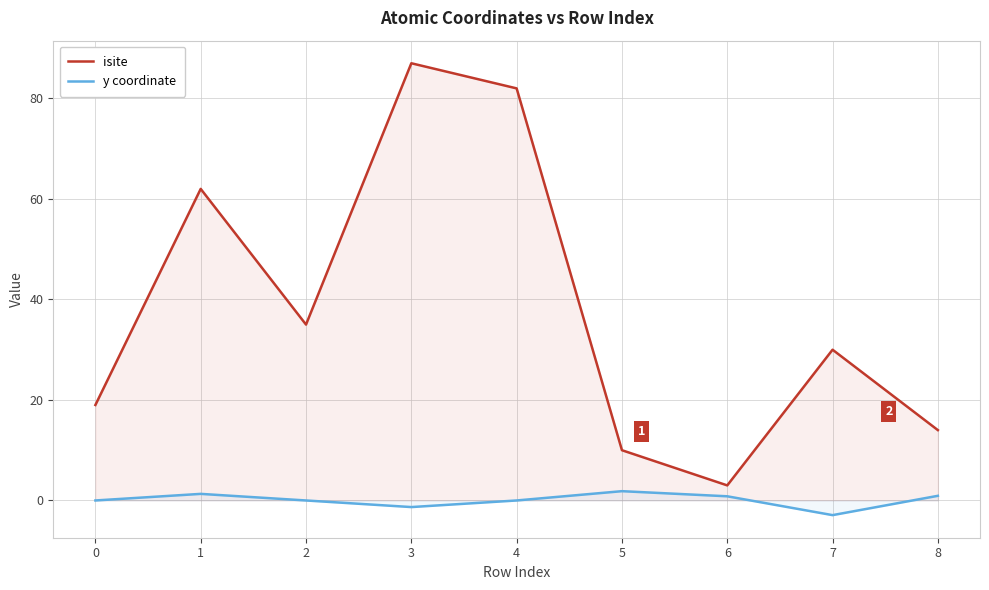

Which category has the lowest value in the isite series?

6